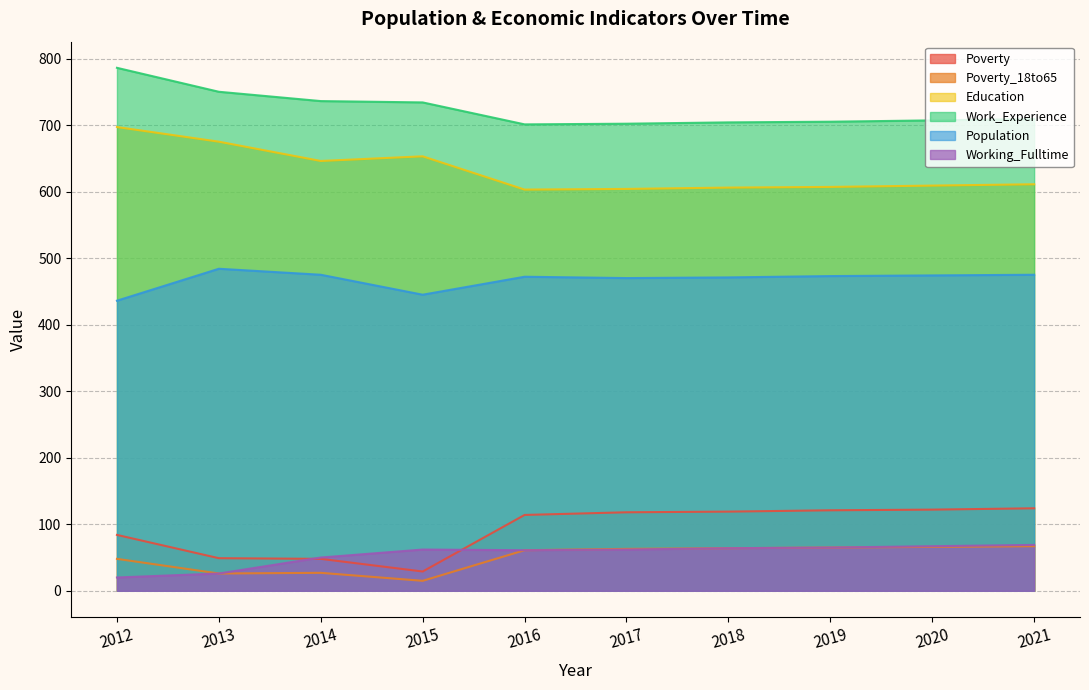

True or false: Education and Poverty cross at least once.

False